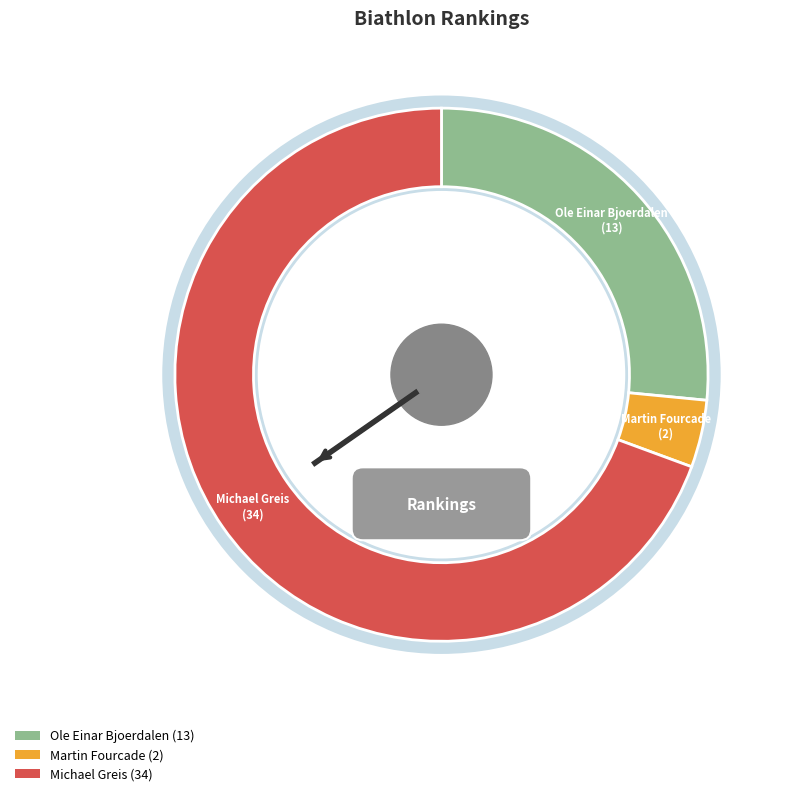

To the nearest percent, what is the combined percentage of Martin Fourcade and Michael Greis?

73%